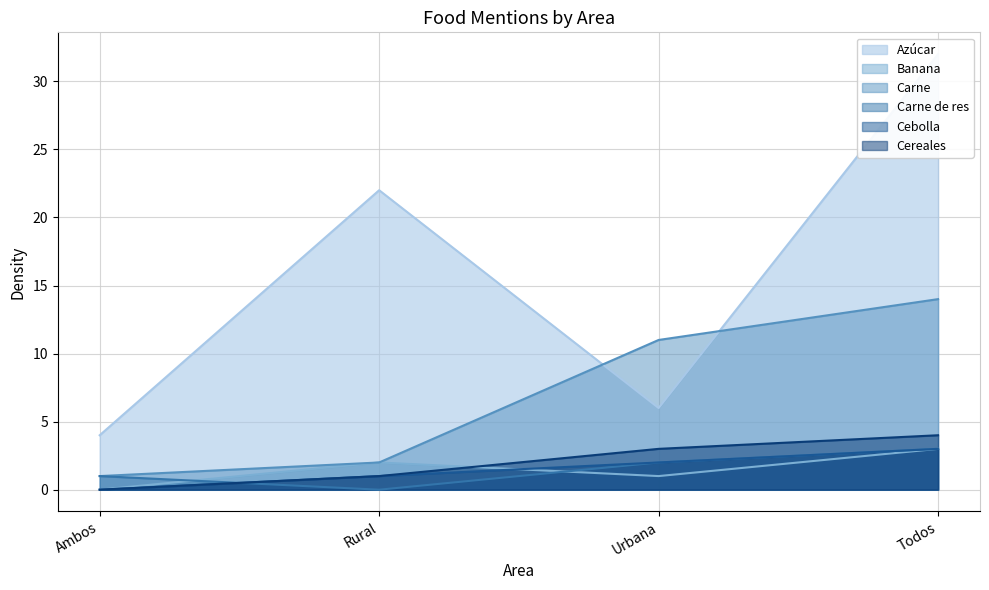

How many values in Cebolla are above zero?

3